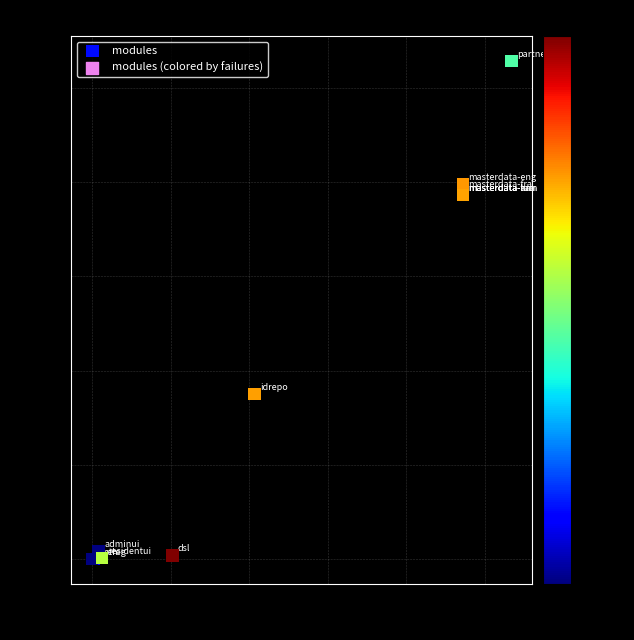

What Y value in the scatter plot is closest to 529?

350